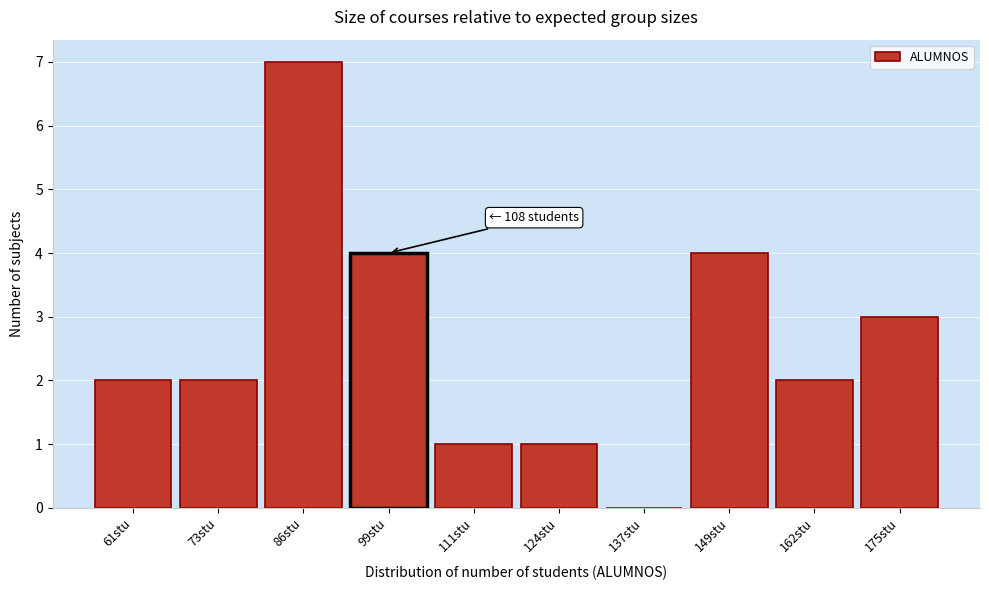

Reading right to left, list all the values displayed in this chart.

175stu=3	162stu=2	149stu=4	137stu=0	124stu=1	111stu=1	99stu=4	86stu=7	73stu=2	61stu=2